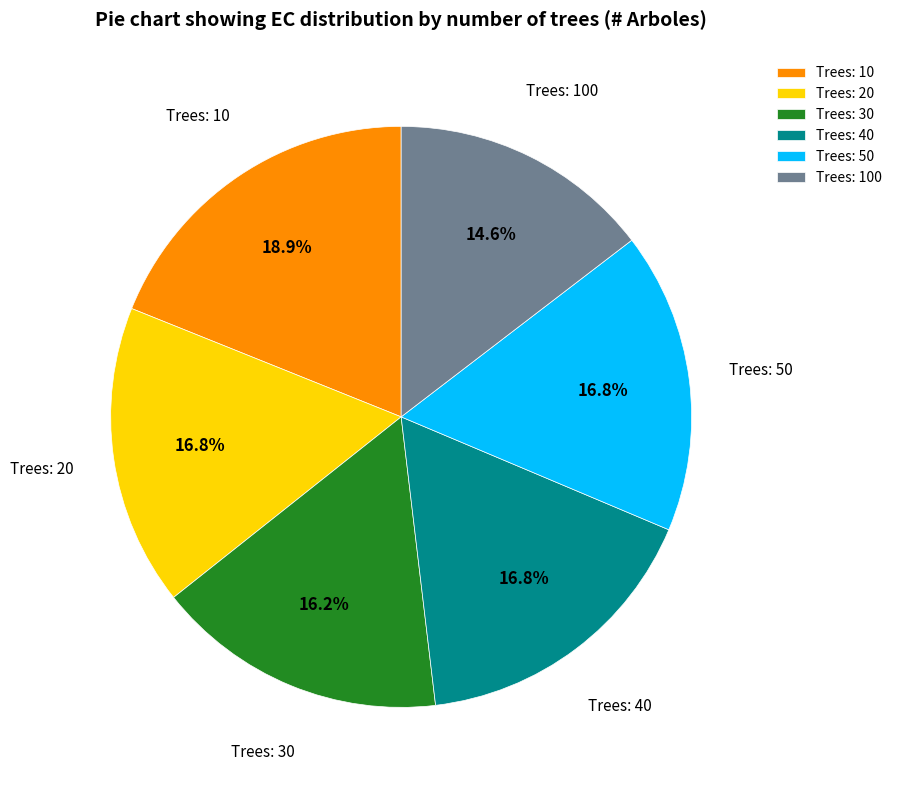

Does Trees: 20 account for over 50% of the chart?

No